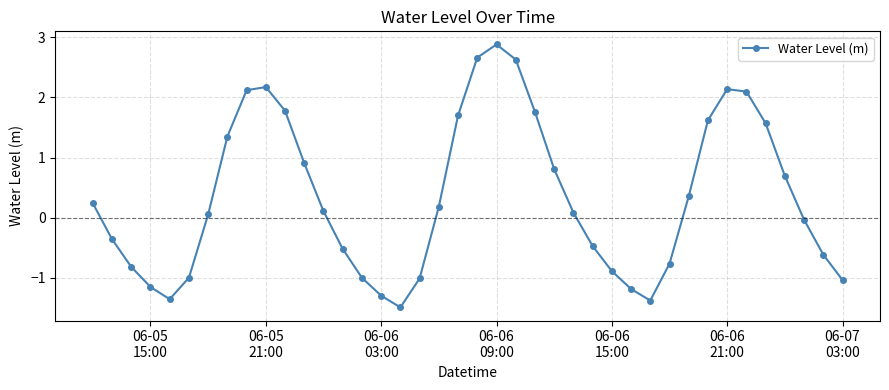

How many negative values are there?

18